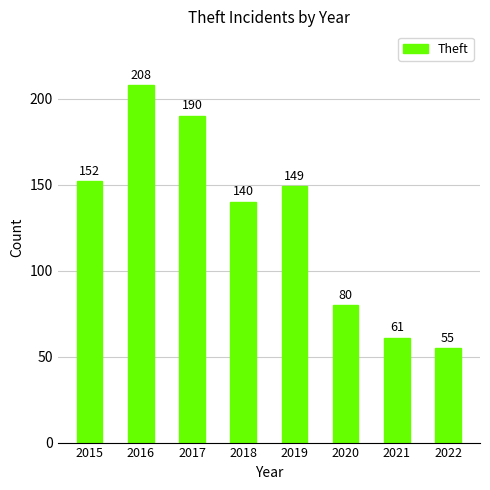

Reading right to left, list all the values displayed in this chart.

2022=55	2021=61	2020=80	2019=149	2018=140	2017=190	2016=208	2015=152